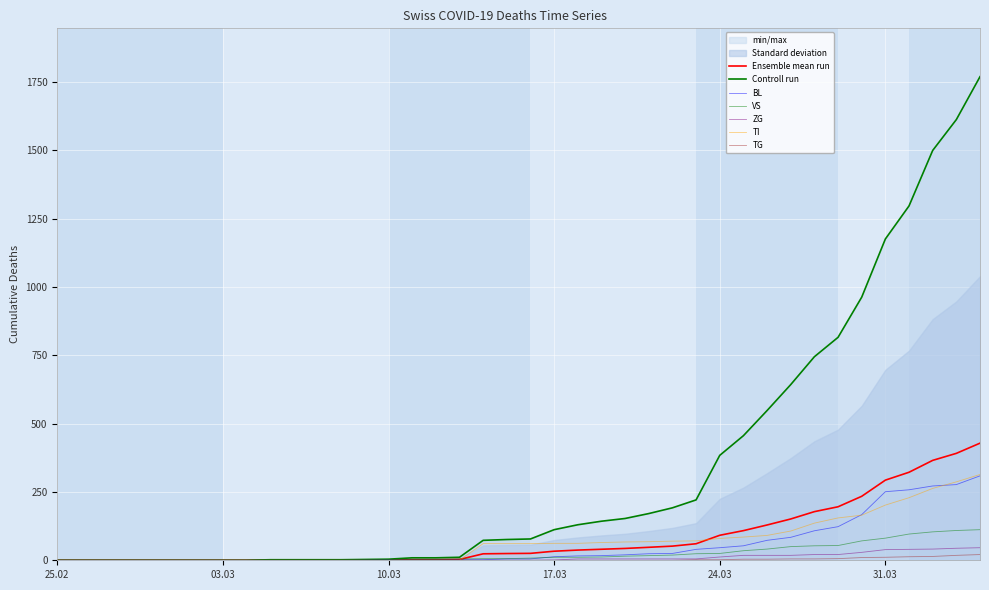

How many categories are shown in the chart?

40